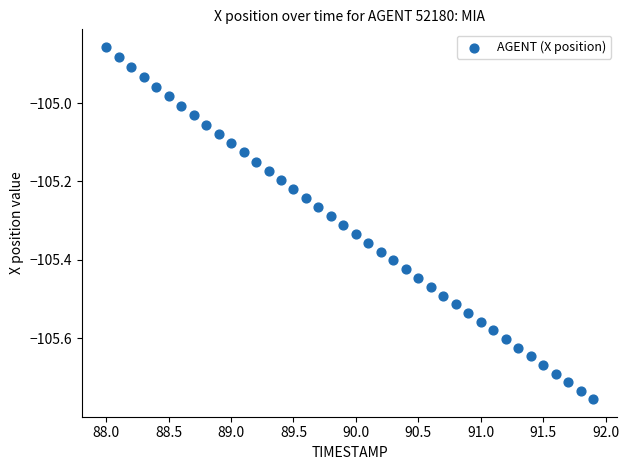

What is the range of Y values (max minus min)?

0.9